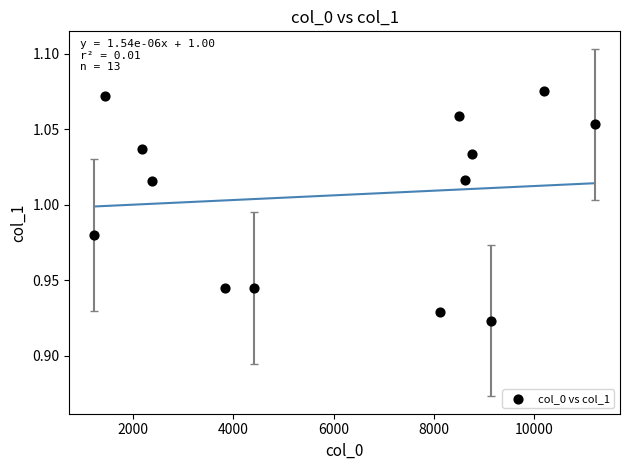

What is the range of X values (max minus min)?

9985.0